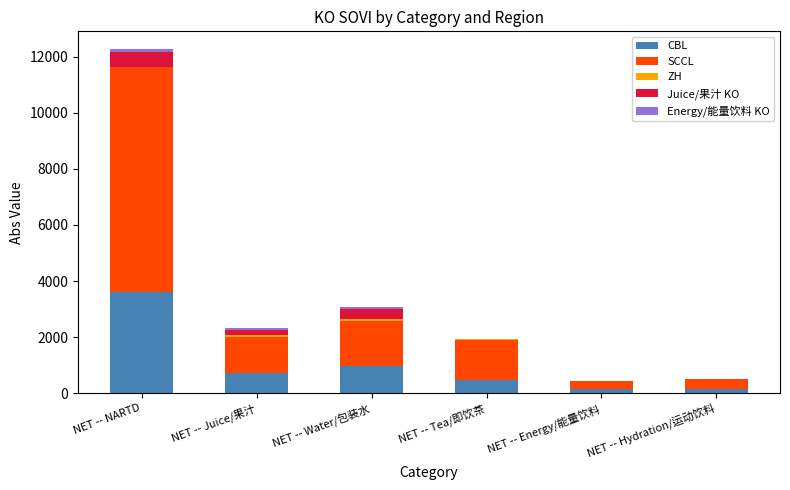

At which category is the sum across all series the highest?

NET -- NARTD